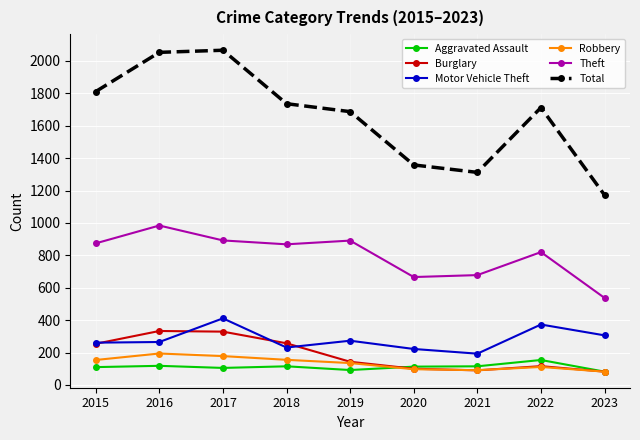

How many interior local valleys does the Total series have?

1